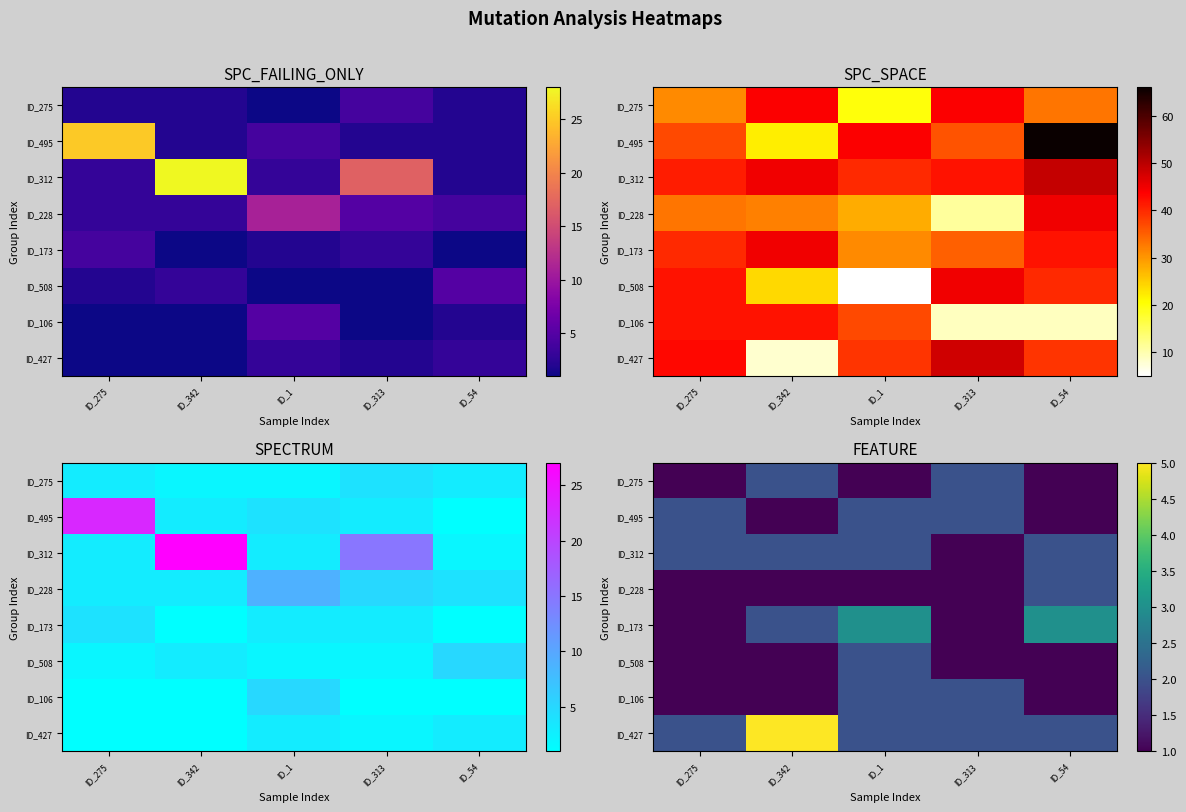

Where is ID_106 nearest to the value 1?

ID_275